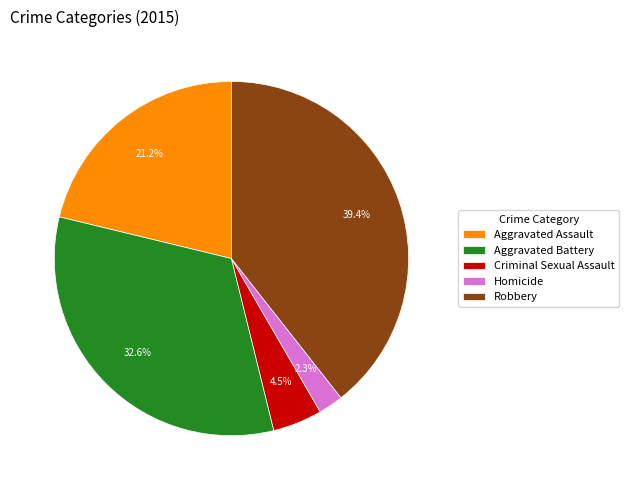

To the nearest percent, what is the combined percentage of Robbery and Homicide?

42%